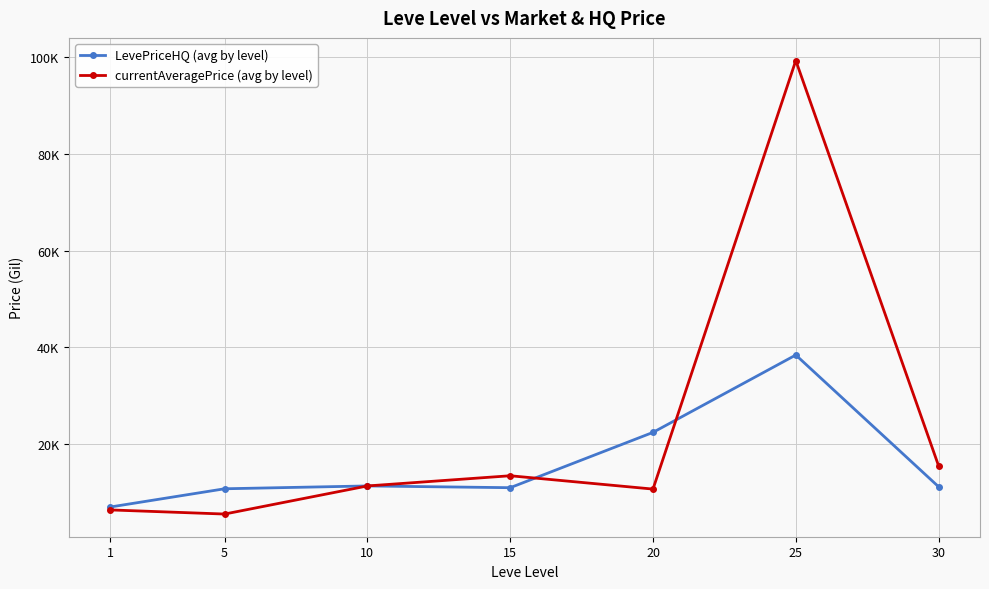

What are all the series names shown in the legend?

LevePriceHQ (avg by level), currentAveragePrice (avg by level)